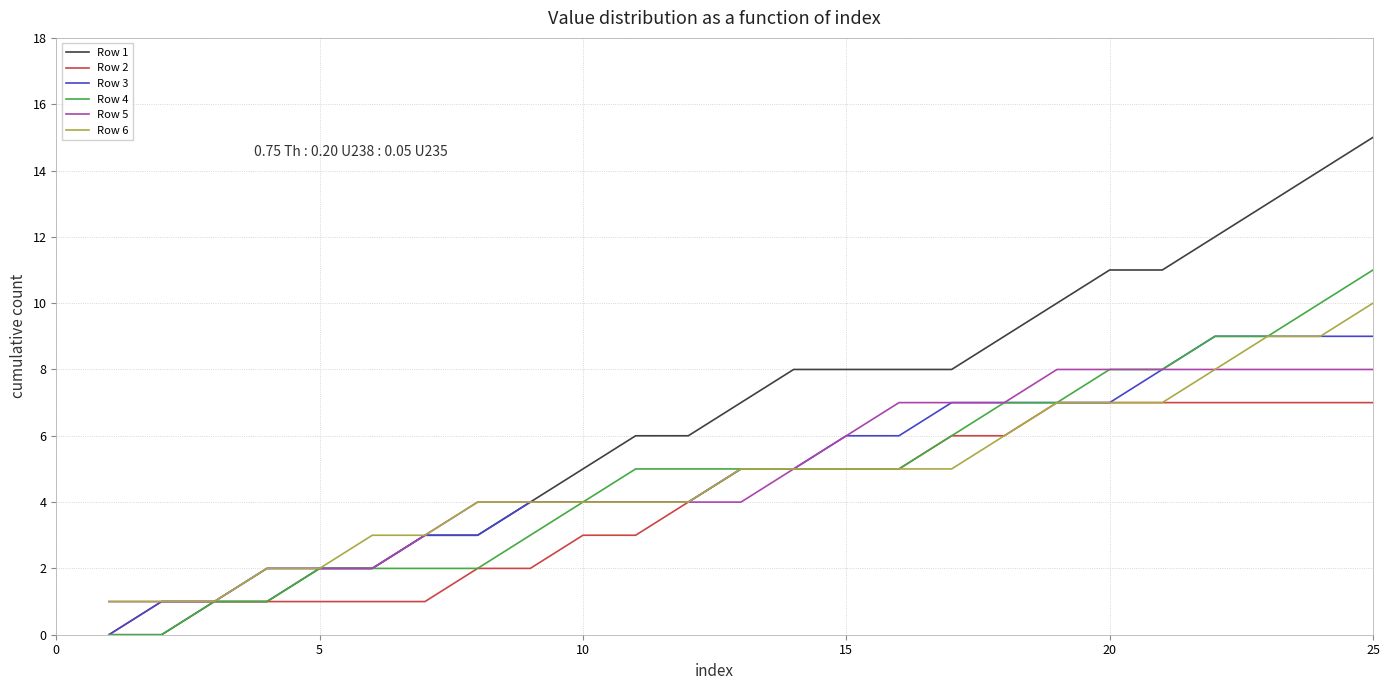

List the series in order of their peak value, highest first.

Row 1, Row 4, Row 6, Row 3, Row 5, Row 2